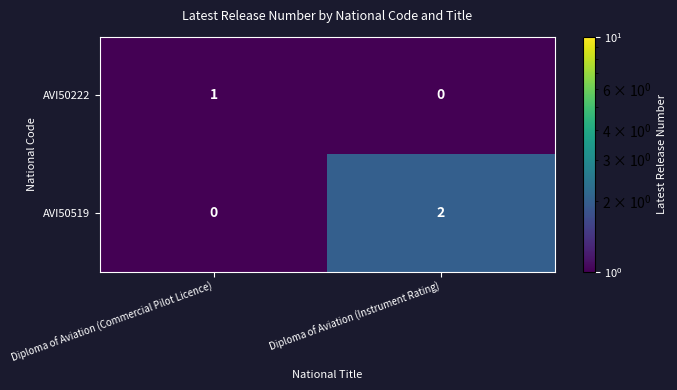

Which label corresponds to the largest value in the chart?

Diploma of Aviation (Instrument Rating)